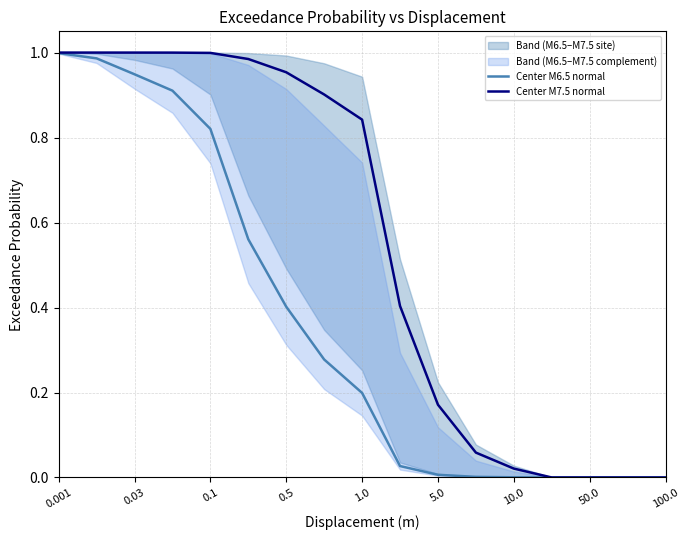

Rank the series by their maximum value, from highest to lowest.

Center M7.5 normal, Center M6.5 normal